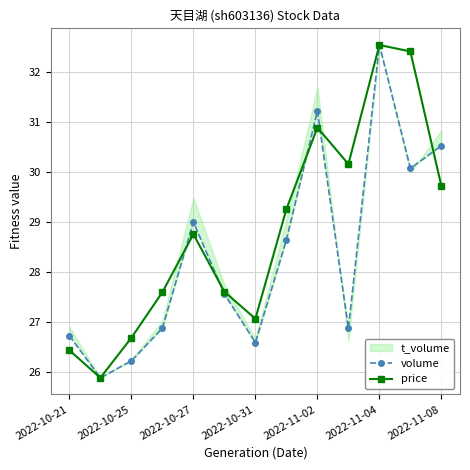

The value of price at 2022-11-04 is 32.5. True or false?

True